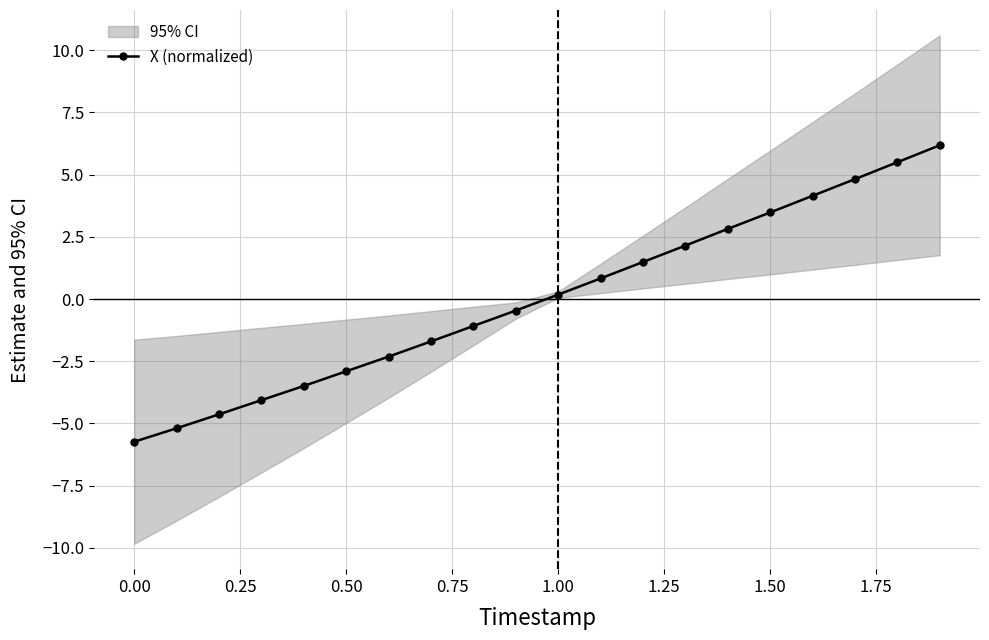

True or false: X (normalized) has more than 2 points higher than both neighbors.

False